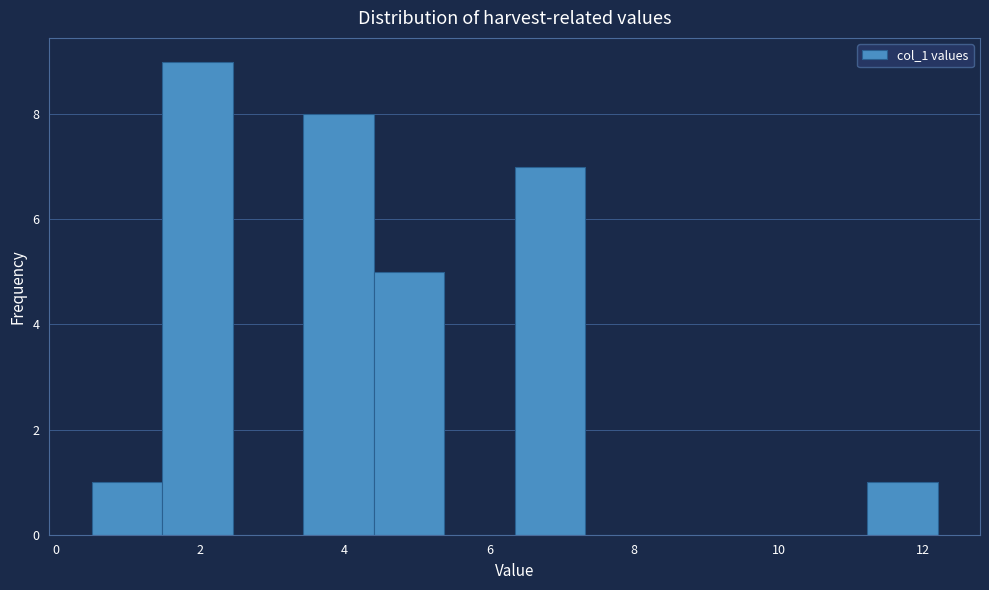

Reading left to right, transcribe this chart: for each bar, give the range it covers on the x-axis and its height. Neither the bar edges nor the heights are printed on the chart, so give them approximately, as read against the axes.

0.6 to 1.4: 1
1.4 to 2.4: 9
2.4 to 3.4: 0
3.4 to 4.4: 8
4.4 to 5.4: 5
5.4 to 6.4: 0
6.4 to 7.4: 7
7.4 to 8.4: 0
8.4 to 9.2: 0
9.2 to 10.2: 0
10.2 to 11.2: 0
11.2 to 12.2: 1